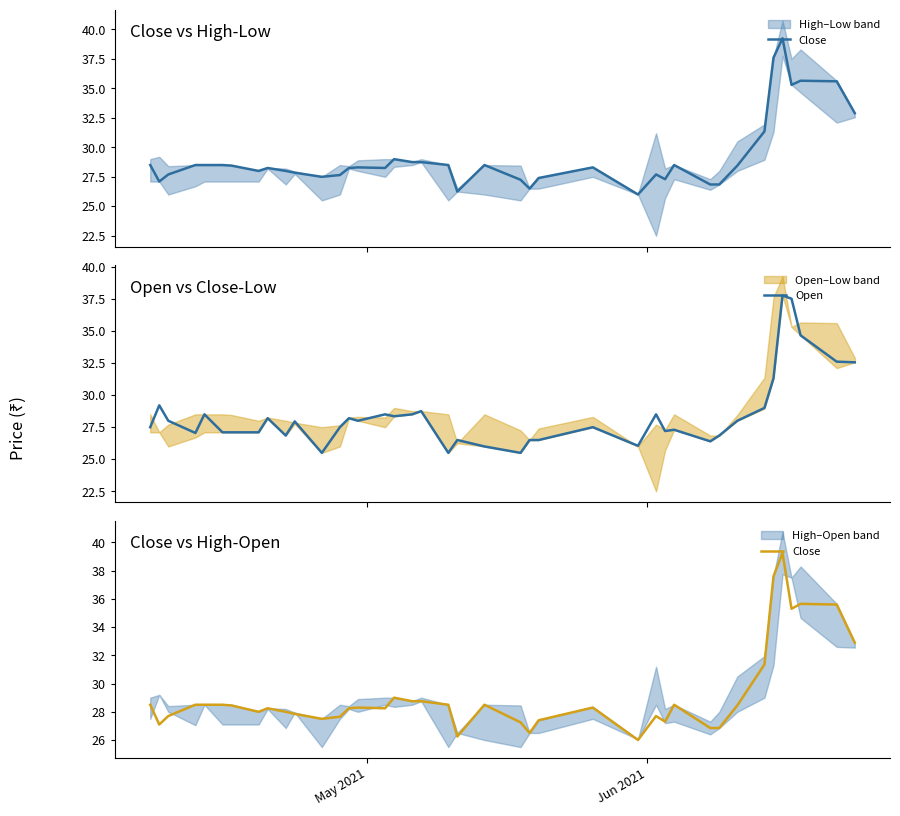

Reading left to right, list all the values displayed in this chart.

Close: 28.5	27.1	27.7	28.5	28.5	28.5	28.4	28.0	28.2	28.0	27.9	27.5	27.6	28.2	28.3	28.2	29.0	28.8	28.8	28.5	26.2	28.5	27.2	26.5	27.4	28.3	26.0	27.7	27.3	28.5	26.9	26.9	28.4	31.4	37.6	39.2	35.3	35.6	35.6	32.9
Open: 27.5	29.2	28.0	27.1	28.5	27.1	27.1	27.1	28.2	26.9	27.9	25.5	27.5	28.2	28.0	28.5	28.4	28.5	28.8	25.5	26.5	26.0	25.5	26.5	26.5	27.5	26.1	28.5	27.2	27.3	26.4	26.9	28.0	29.0	31.3	37.8	37.5	34.6	32.6	32.5